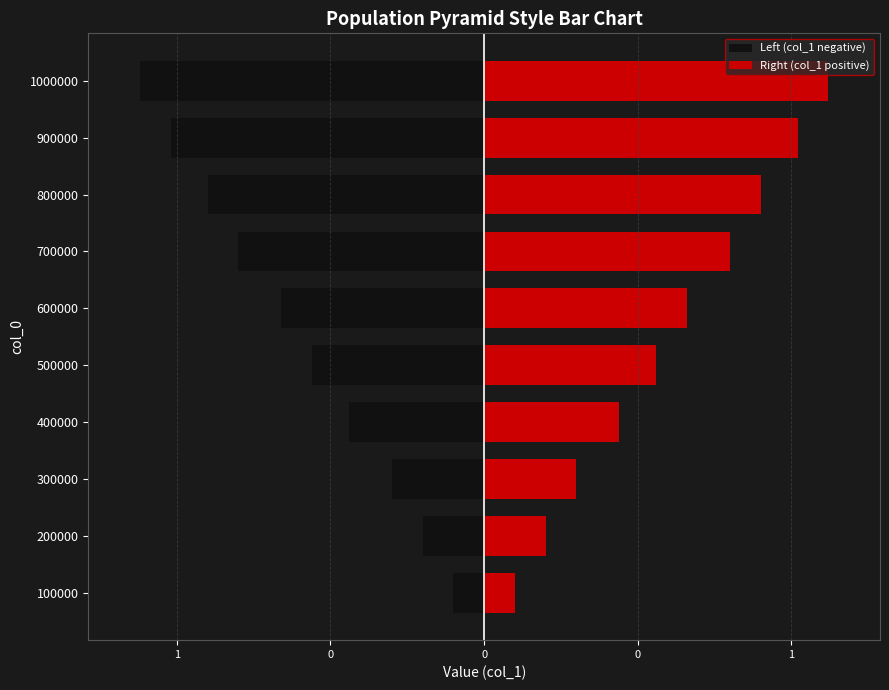

What is the spread (max minus min) of values at 800000?

1.8